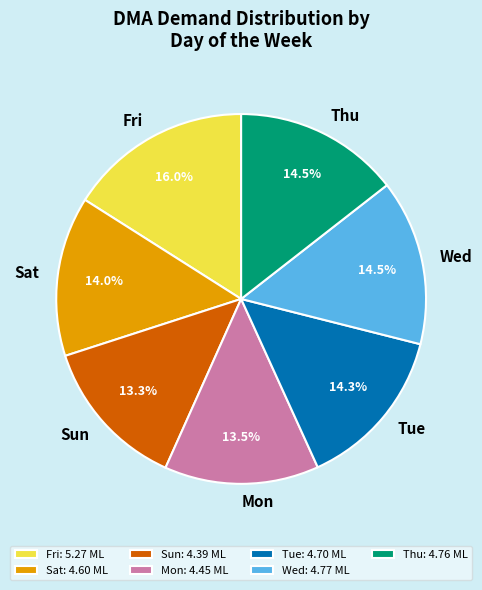

Is it true that Fri is 16% of the pie?

True